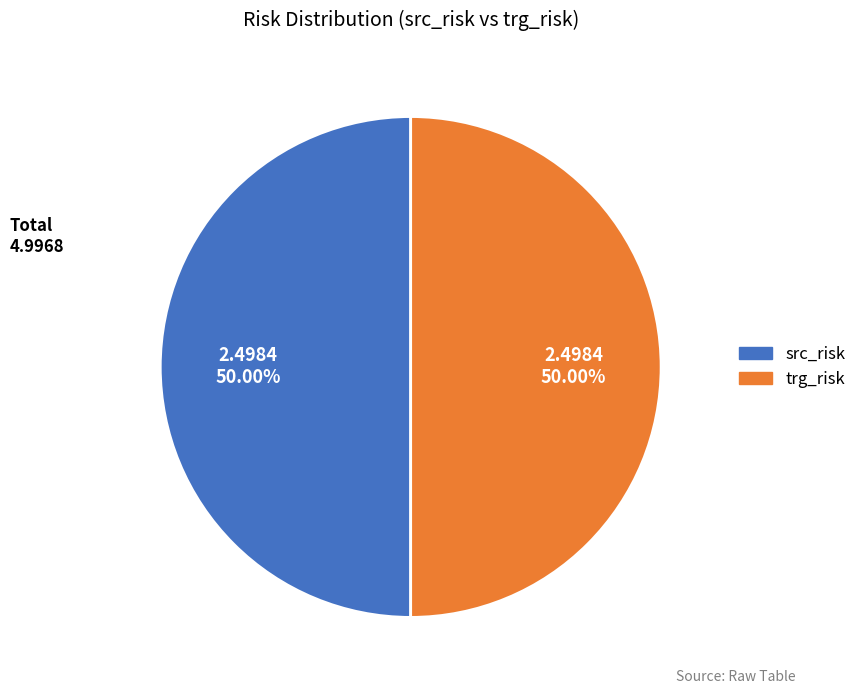

What is the ratio of the value at src_risk to the value at trg_risk?

1.0